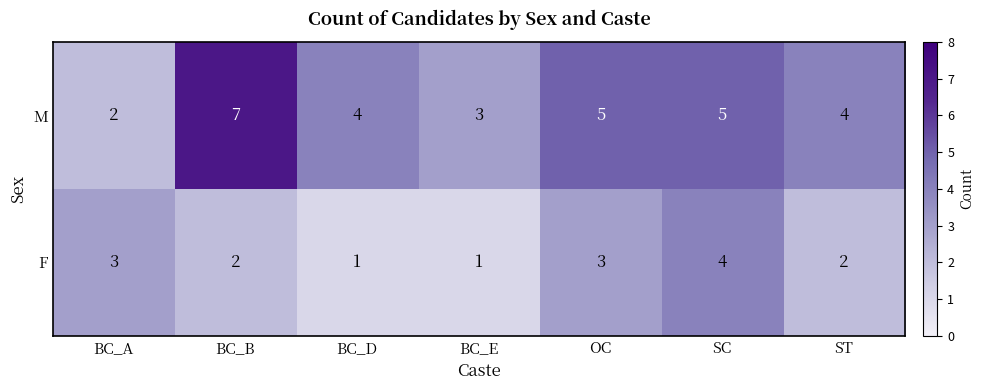

What is the spread (max minus min) of values at ST?

2